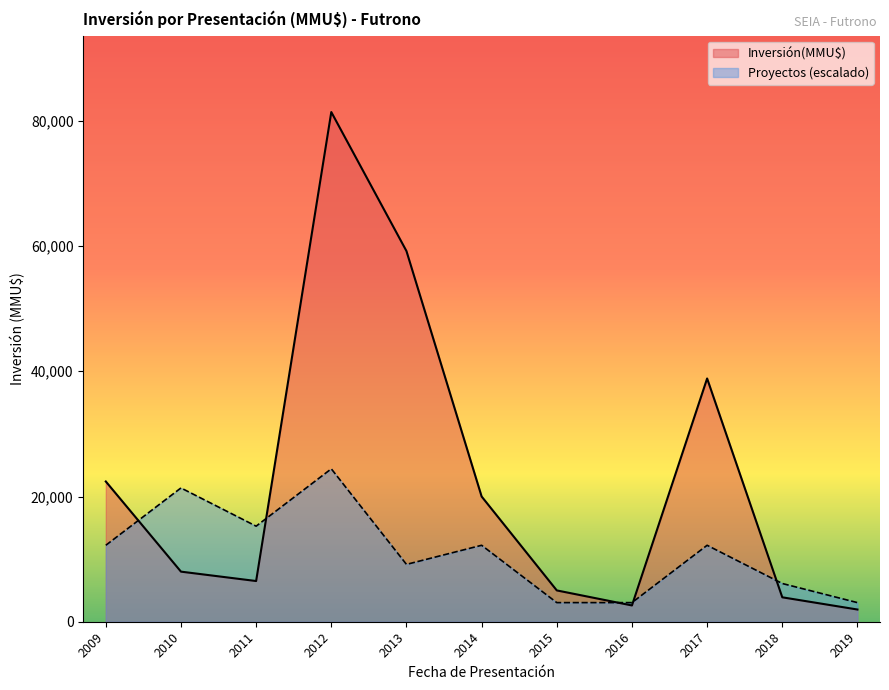

The Proyectos series shows 2 at 2012. True or false?

False